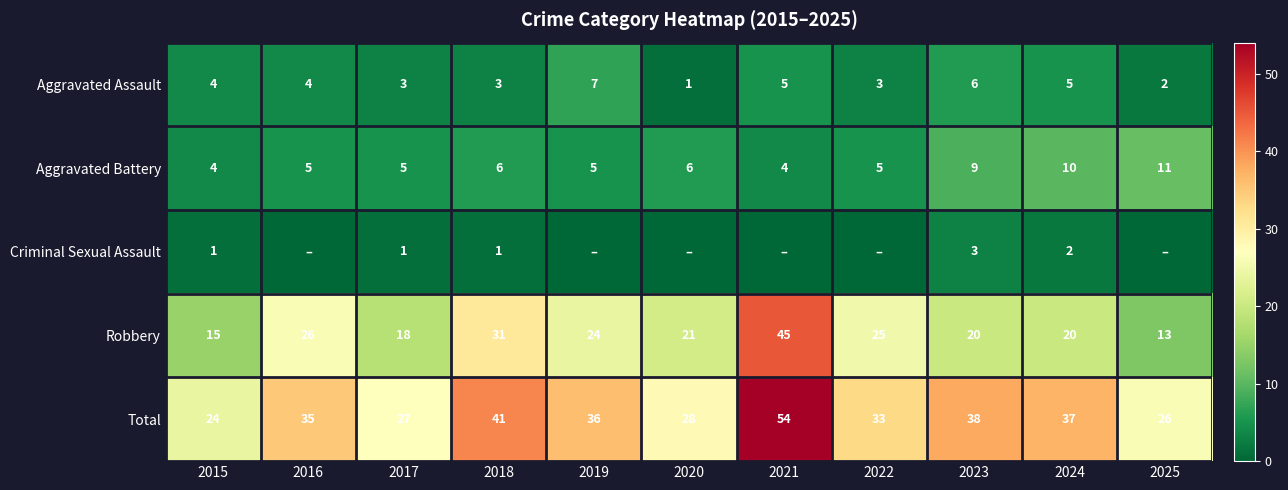

What is the difference between the highest and lowest values at 2024?

35